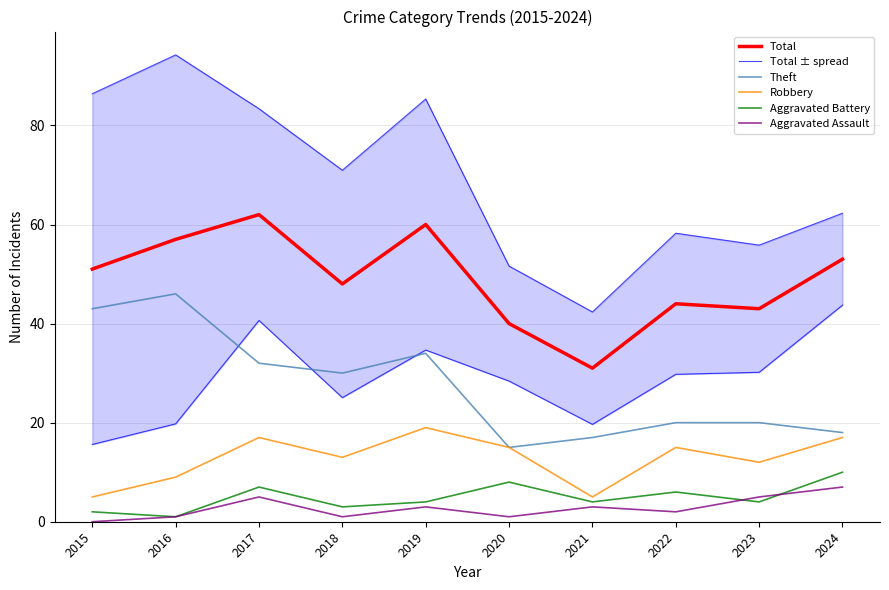

At which category does Robbery reach its first local peak?

2017